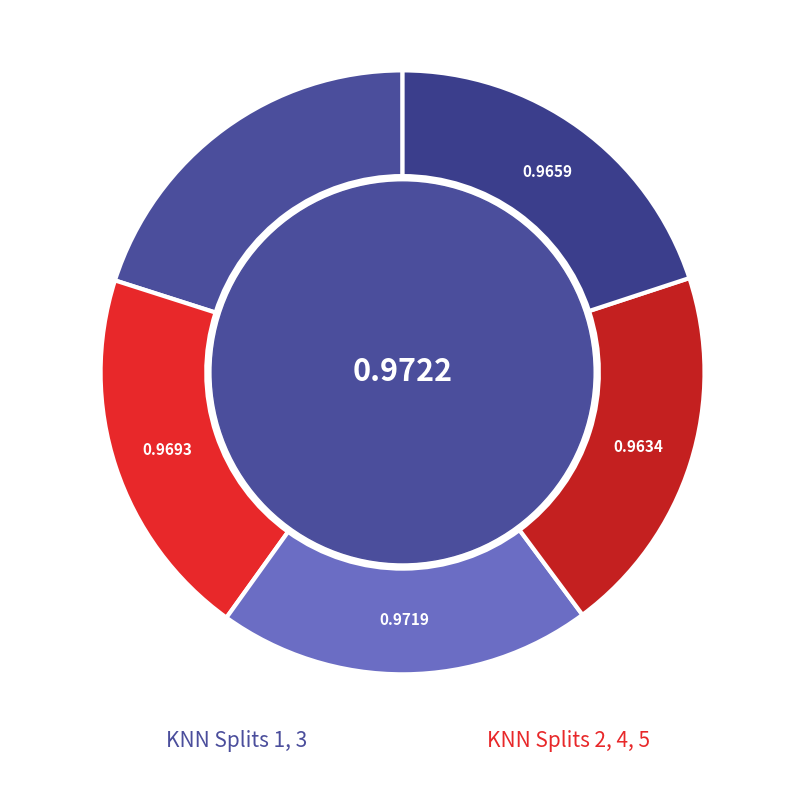

Rank the categories by value from highest to lowest.

Split 1, Split 3, Split 2, Split 5, Split 4